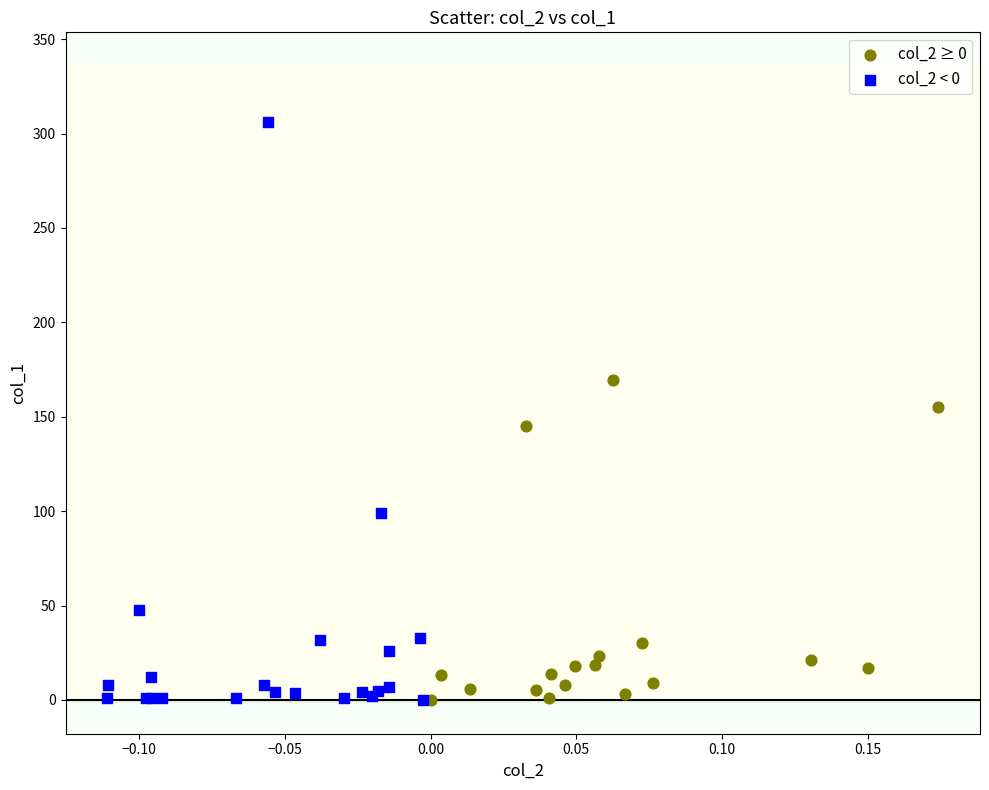

Which series has the widest spread of Y values?

col_2 < 0